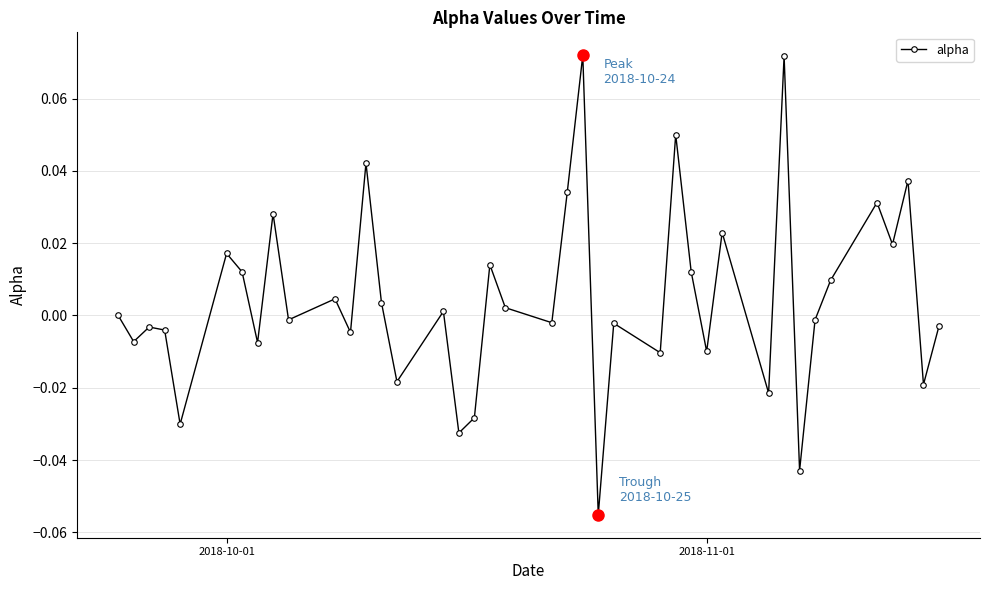

How many interior local valleys (lower than both neighbors) does the data have?

15